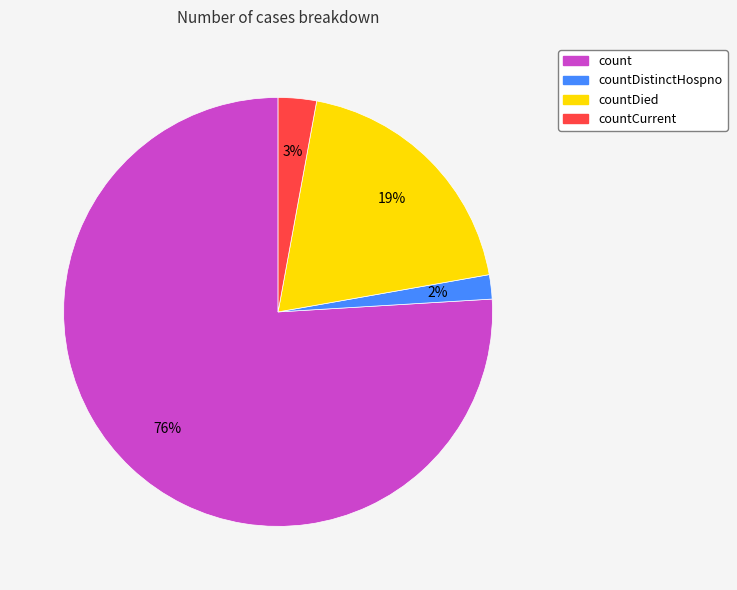

Is there any slice that represents more than half of the pie?

Yes